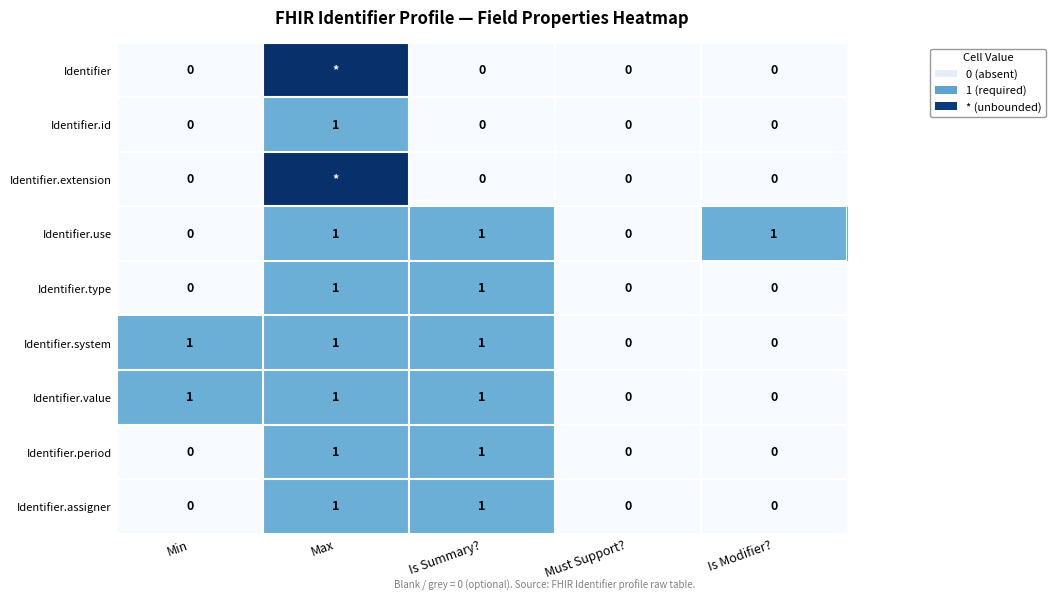

Between Must Support? and Is Modifier?, which series saw the biggest shift?

Identifier.use